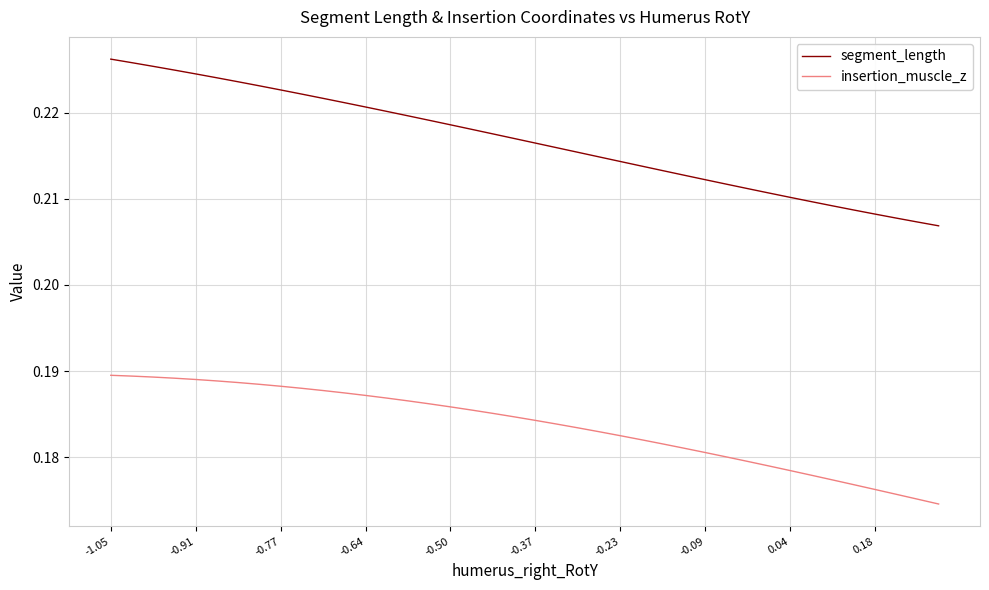

Rank the series by their average value, from highest to lowest.

segment_length, insertion_muscle_z